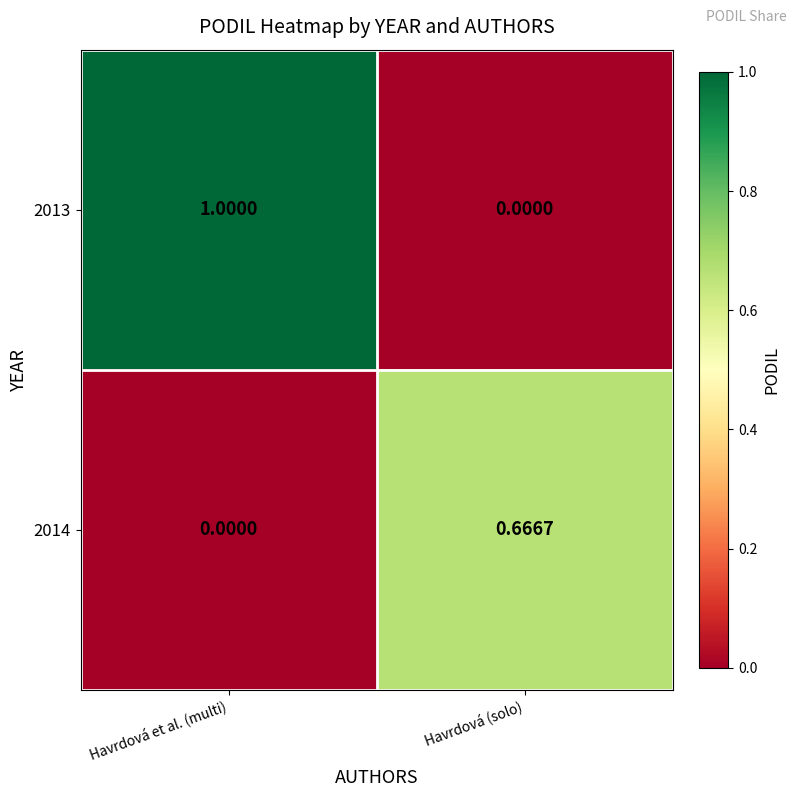

Which category has the lowest value in the 2013 series?

Havrdová (solo)